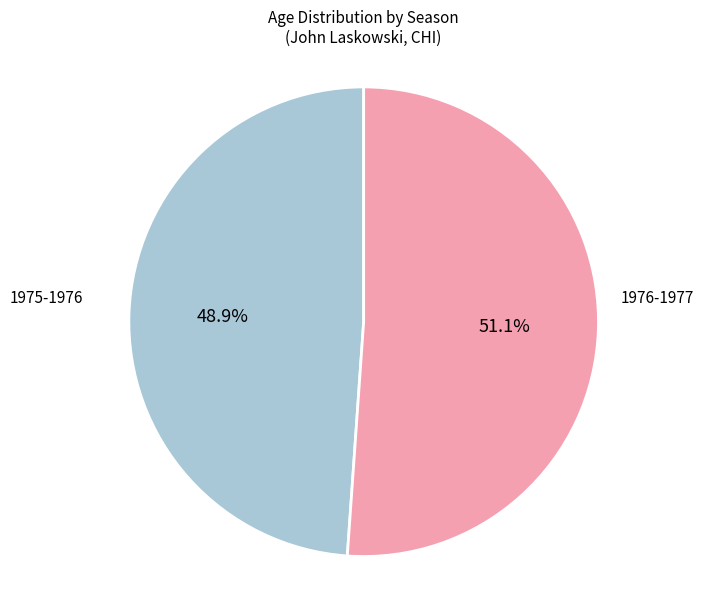

Is there any slice that represents more than half of the pie?

Yes